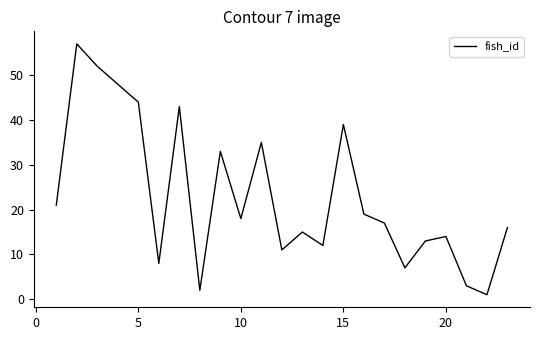

How many series are shown in this chart?

1